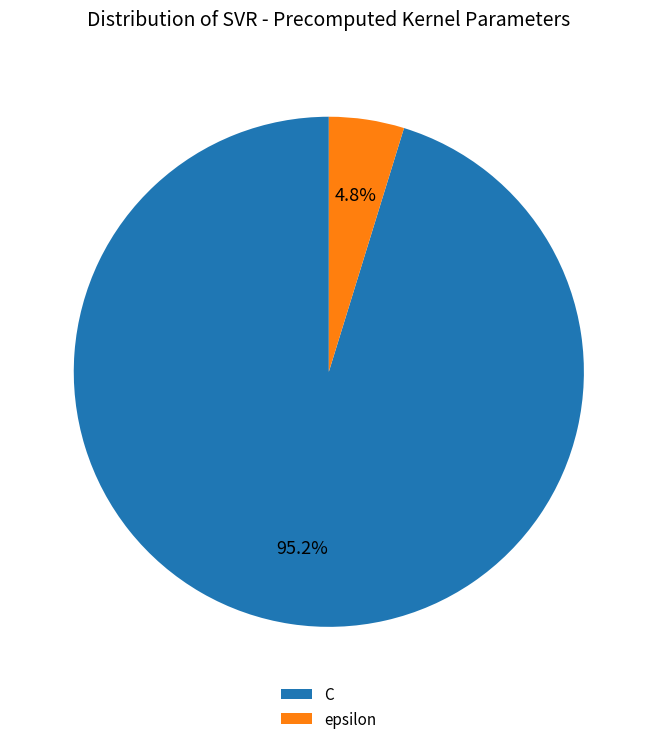

Which slice is the smallest?

epsilon